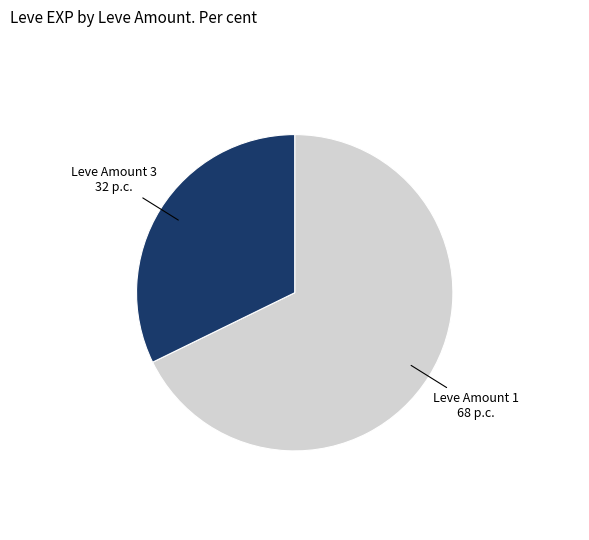

Is the sum of Leve Amount 3 and Leve Amount 1 greater than half?

Yes